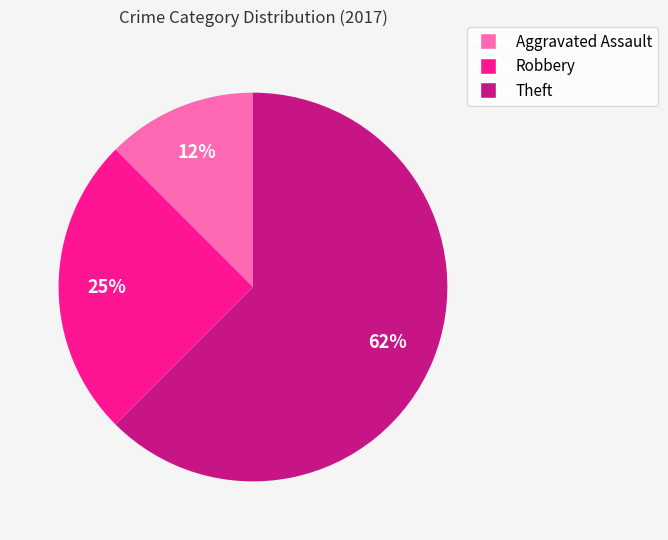

Combined, do Theft and Aggravated Assault account for over 50%?

Yes